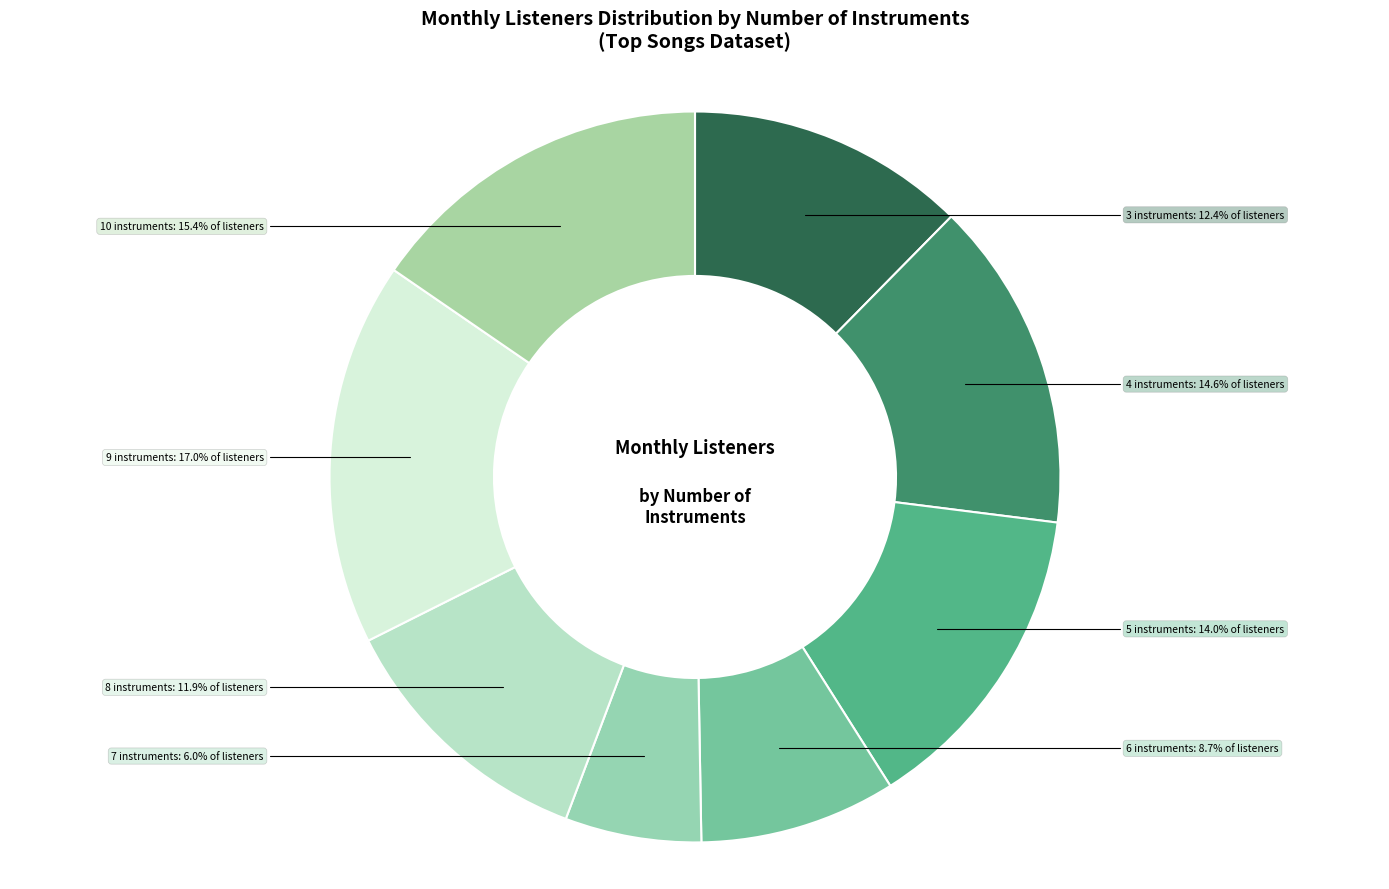

What is the smallest slice in the pie chart?

7 instruments